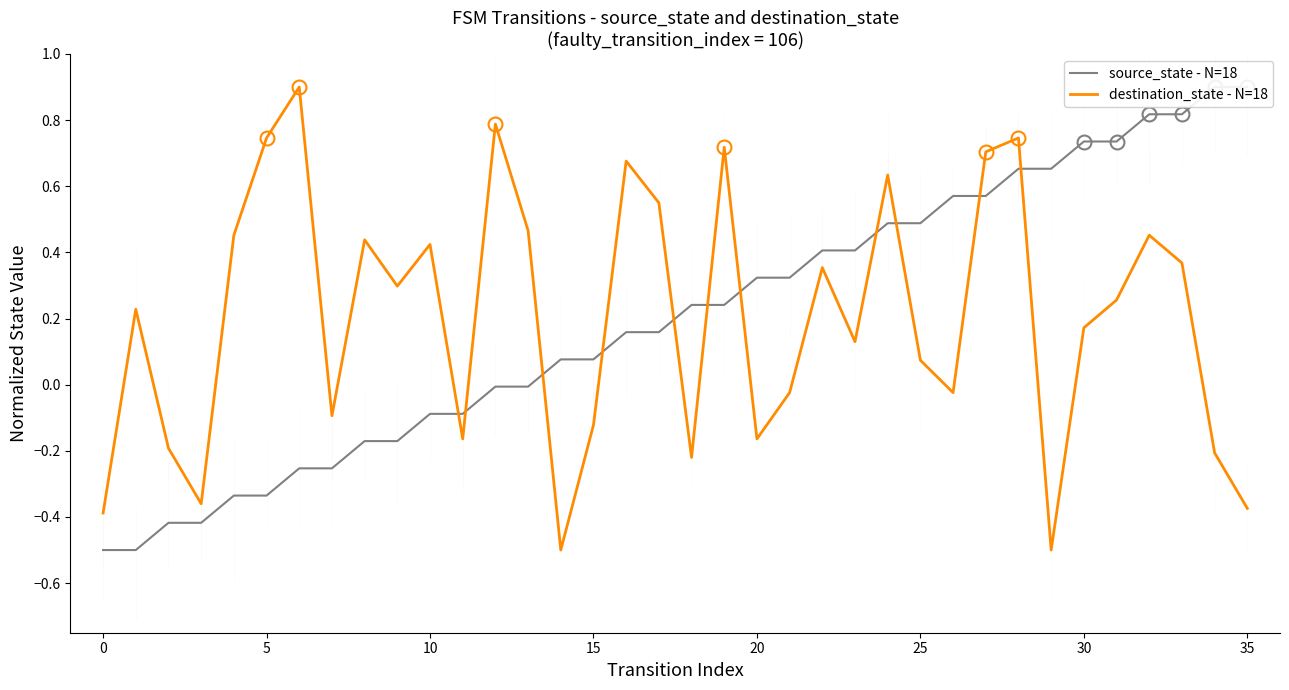

Which category has the highest value across all series?

34